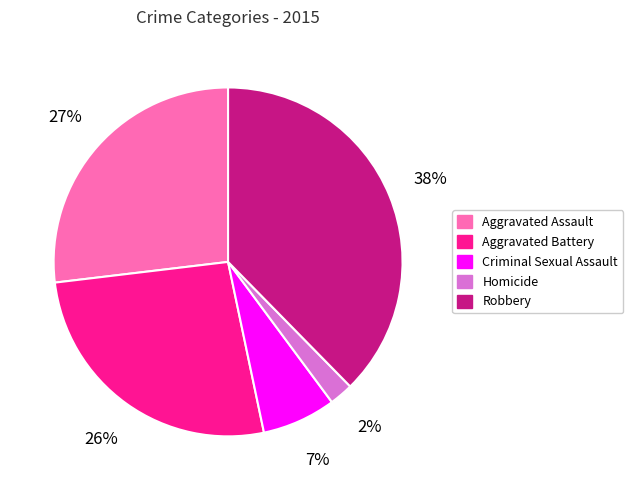

What is the largest slice in the pie chart?

Robbery